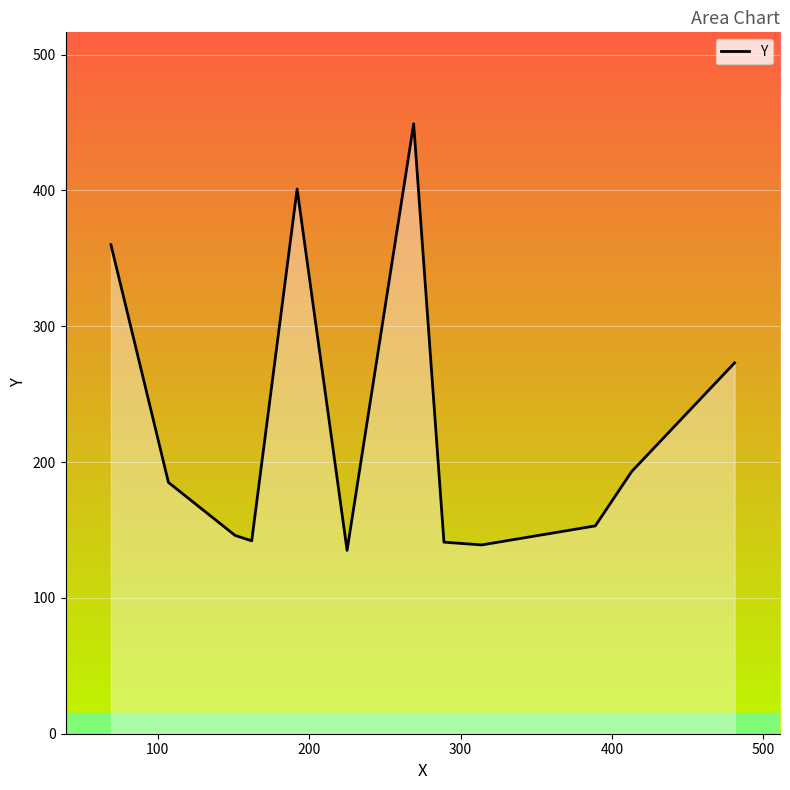

What is the difference between the maximum and minimum values?

314